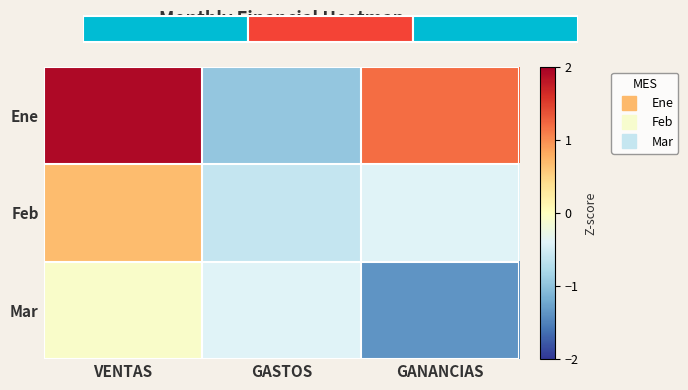

Rank the series at VENTAS from lowest to highest value.

Mar, Feb, Ene